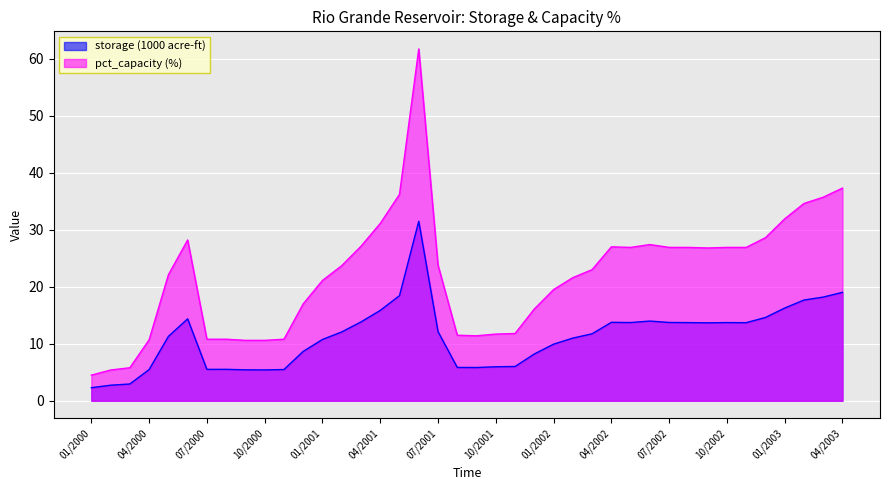

At how many categories does at least one series exceed 26?

18